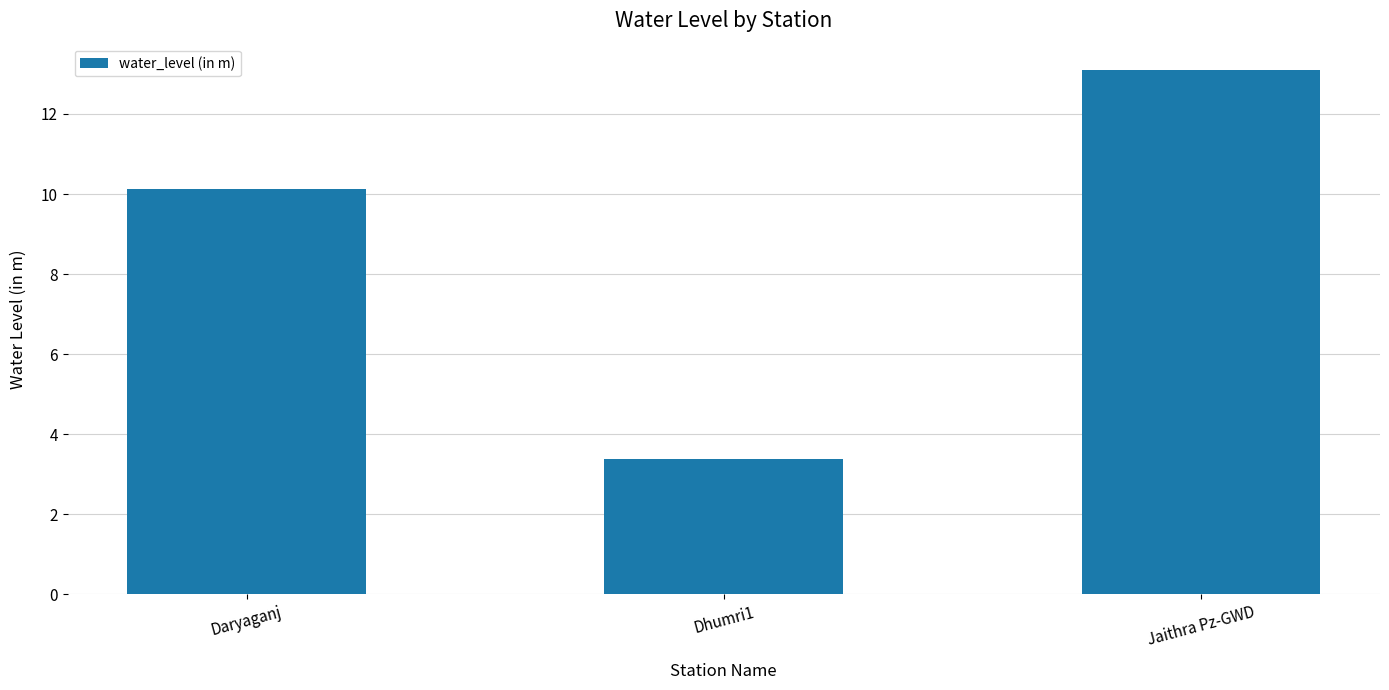

At which label is the value closest to 8?

Daryaganj